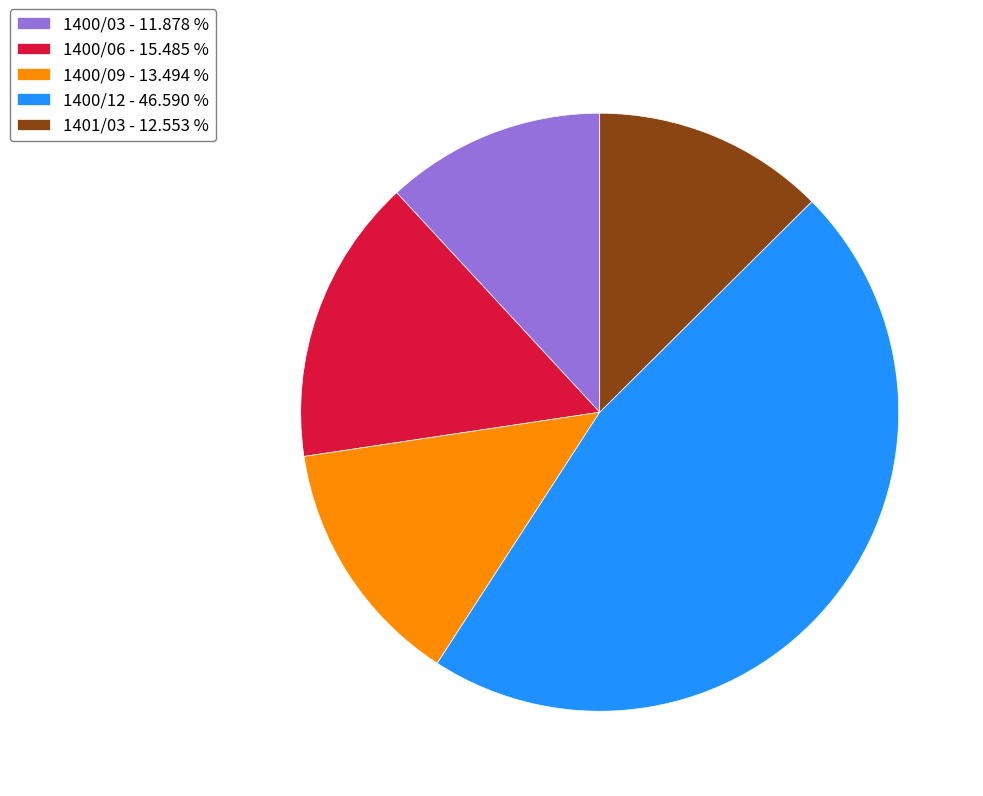

Does 1400/03 account for over 50% of the chart?

No